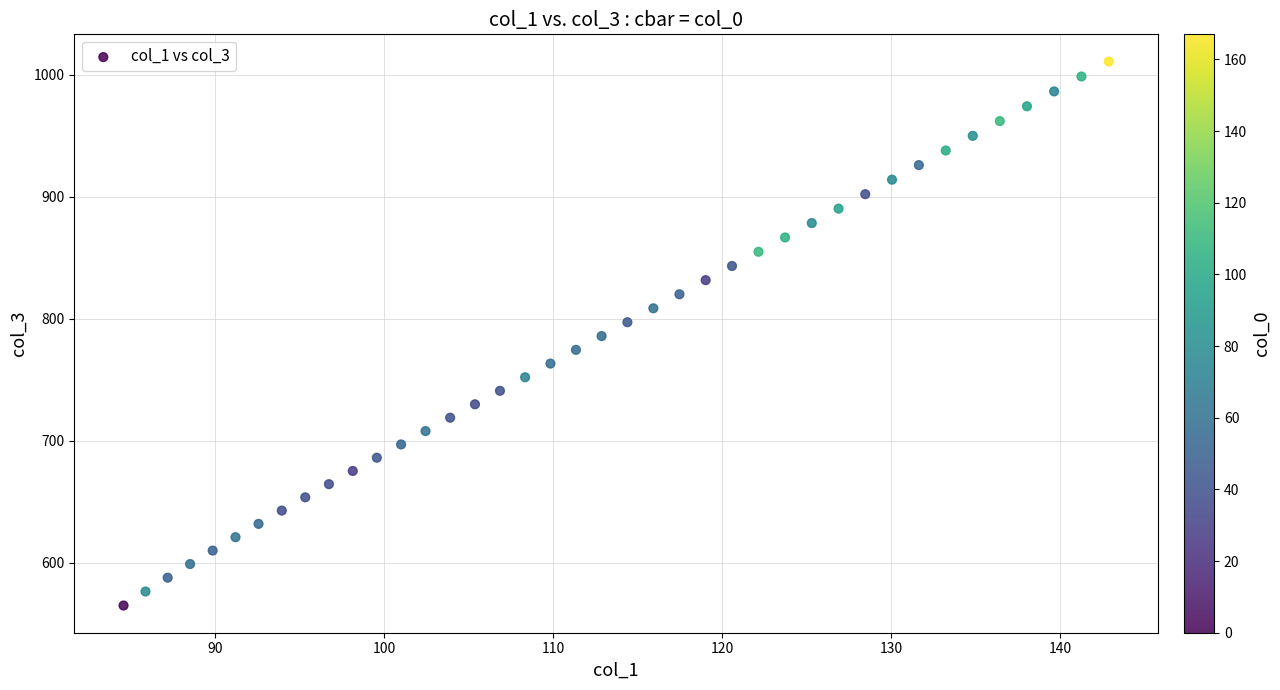

What is the range of X values (max minus min)?

58.3